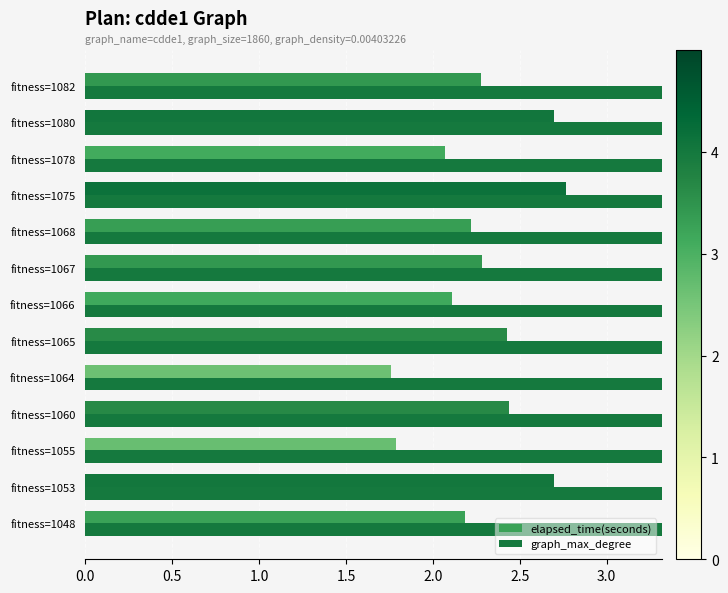

How many bars are there in total?

26